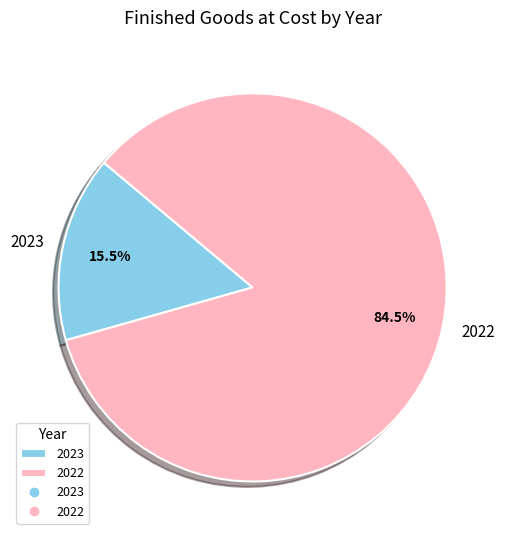

Rank the categories by value from lowest to highest.

2023, 2022